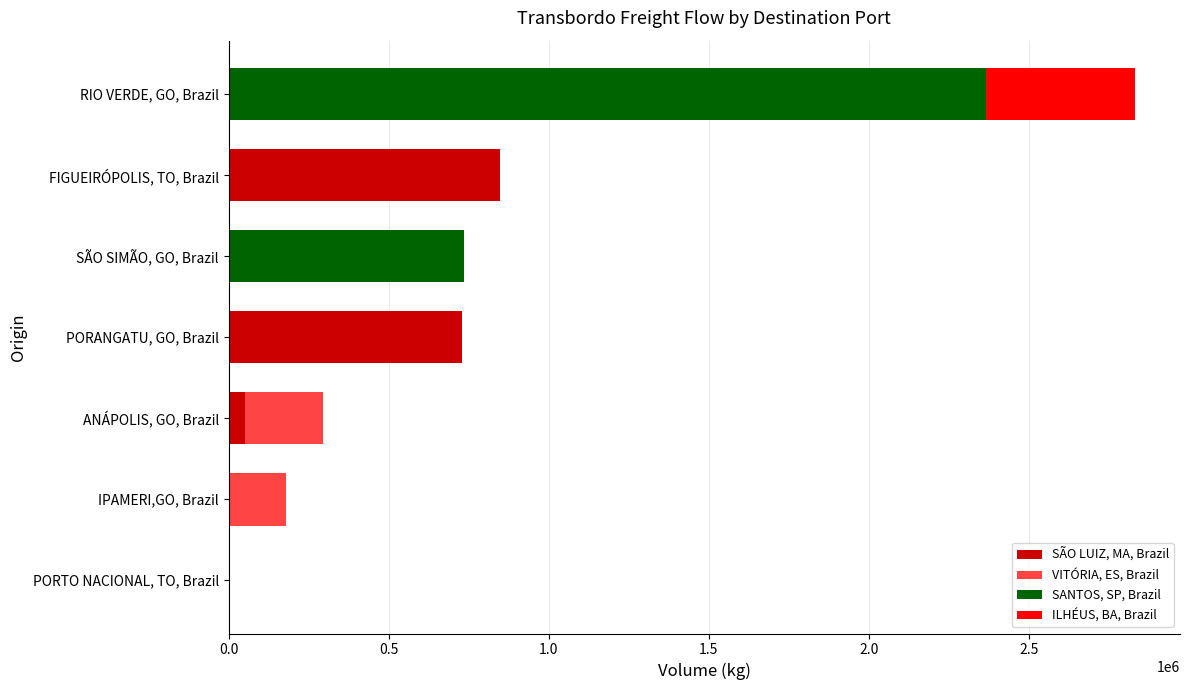

Count the number of categories in the chart.

7